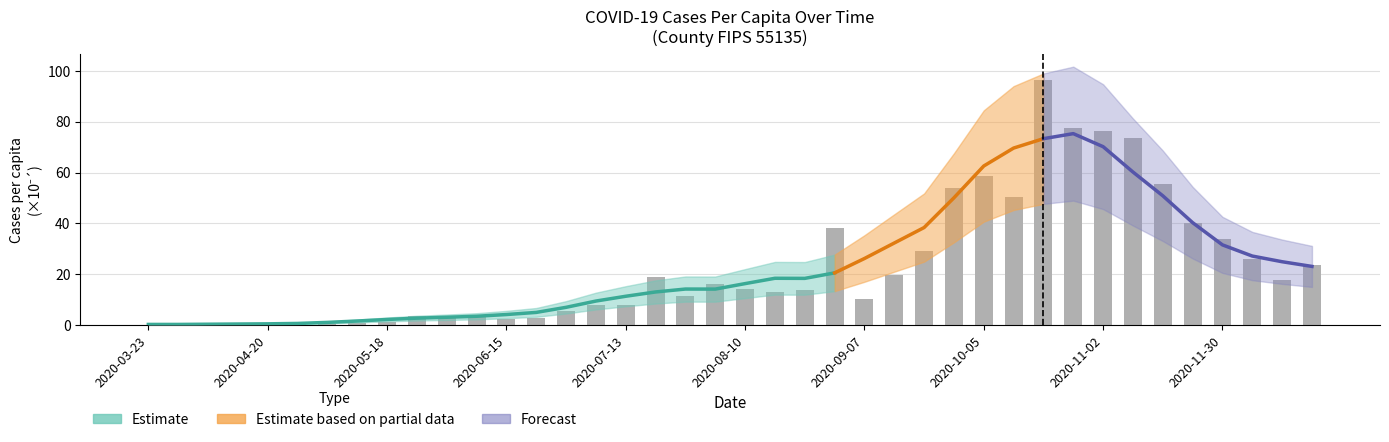

Which has a higher value, 2020-12-14 or 2020-08-03?

2020-12-14